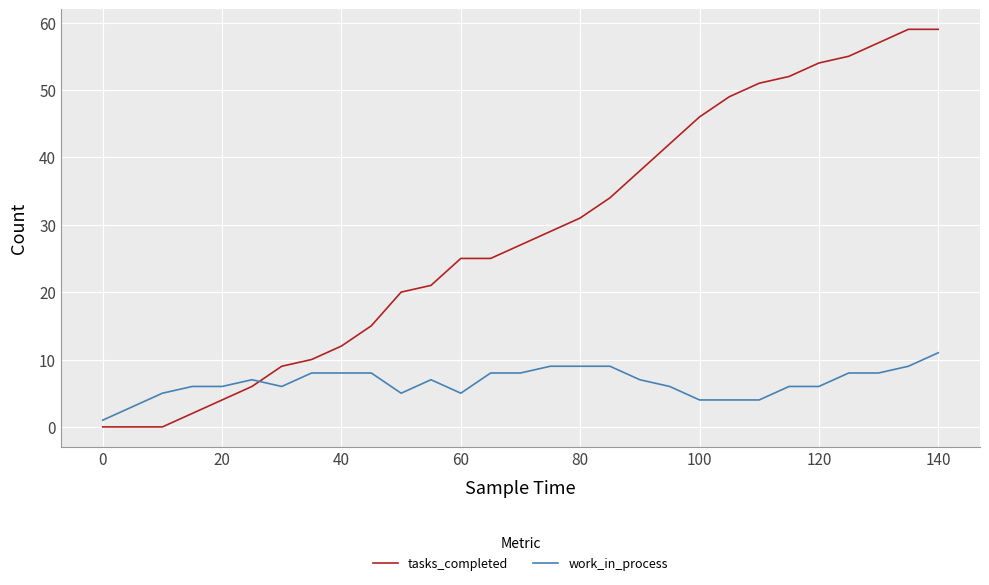

Which series has the widest spread of values?

tasks_completed